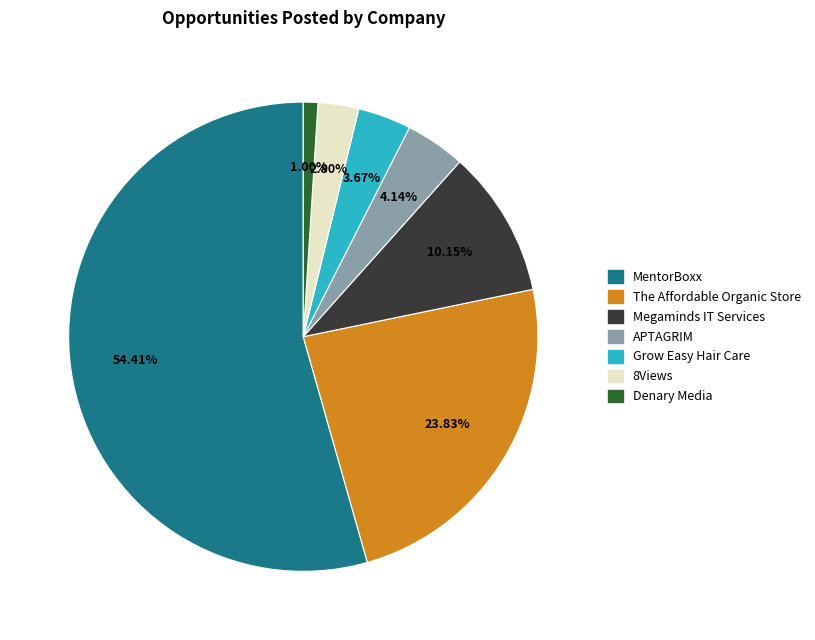

What is the ratio of the value at Grow Easy Hair Care to the value at 8Views?

1.3